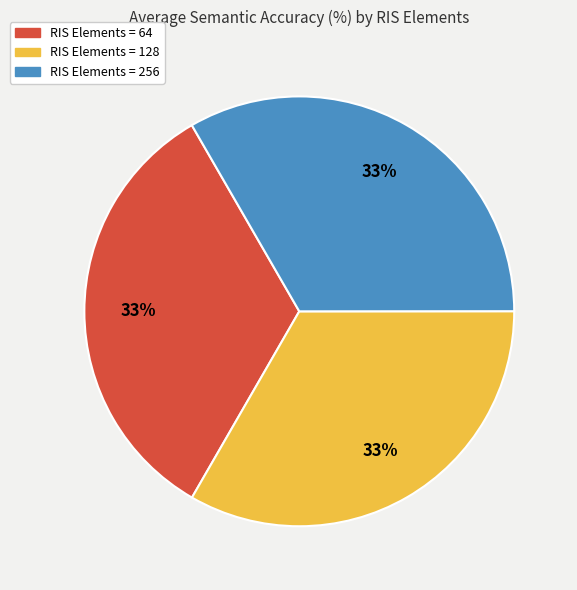

To the nearest percent, what is the average slice percentage?

33%